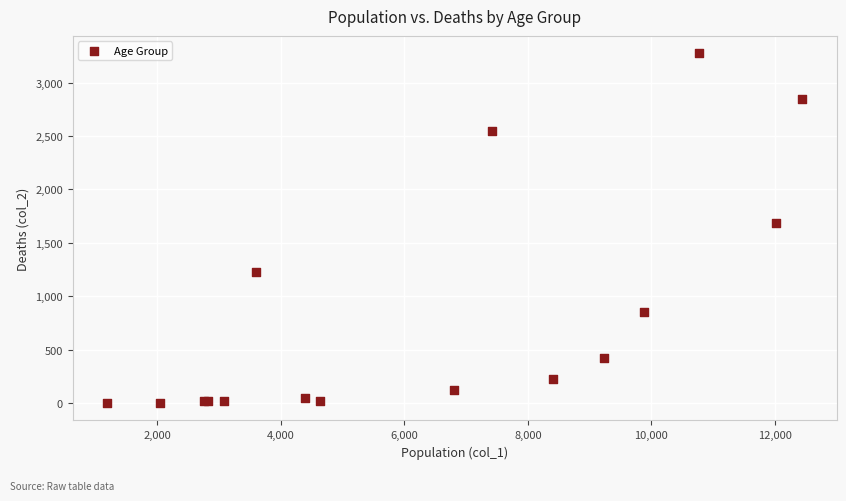

What Y value in the scatter plot is closest to 1638?

1690